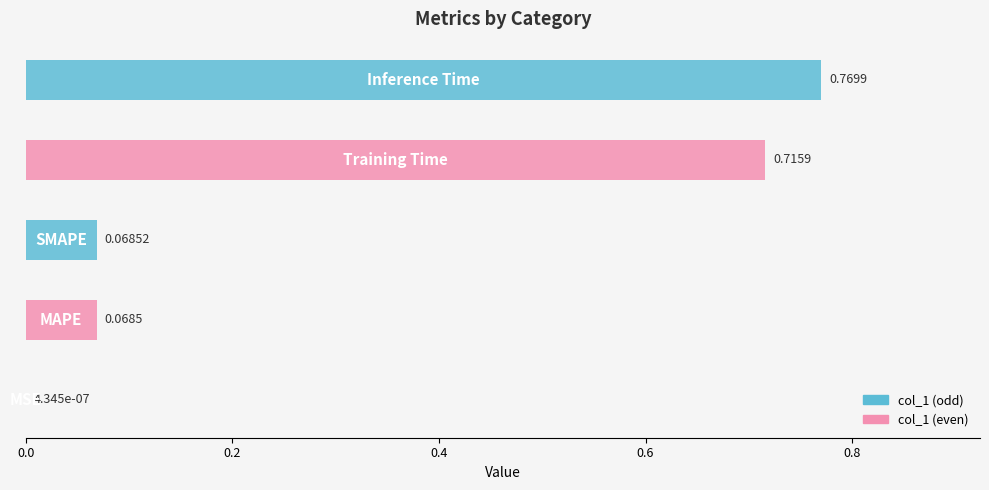

What value does the data have at MAPE?

0.1